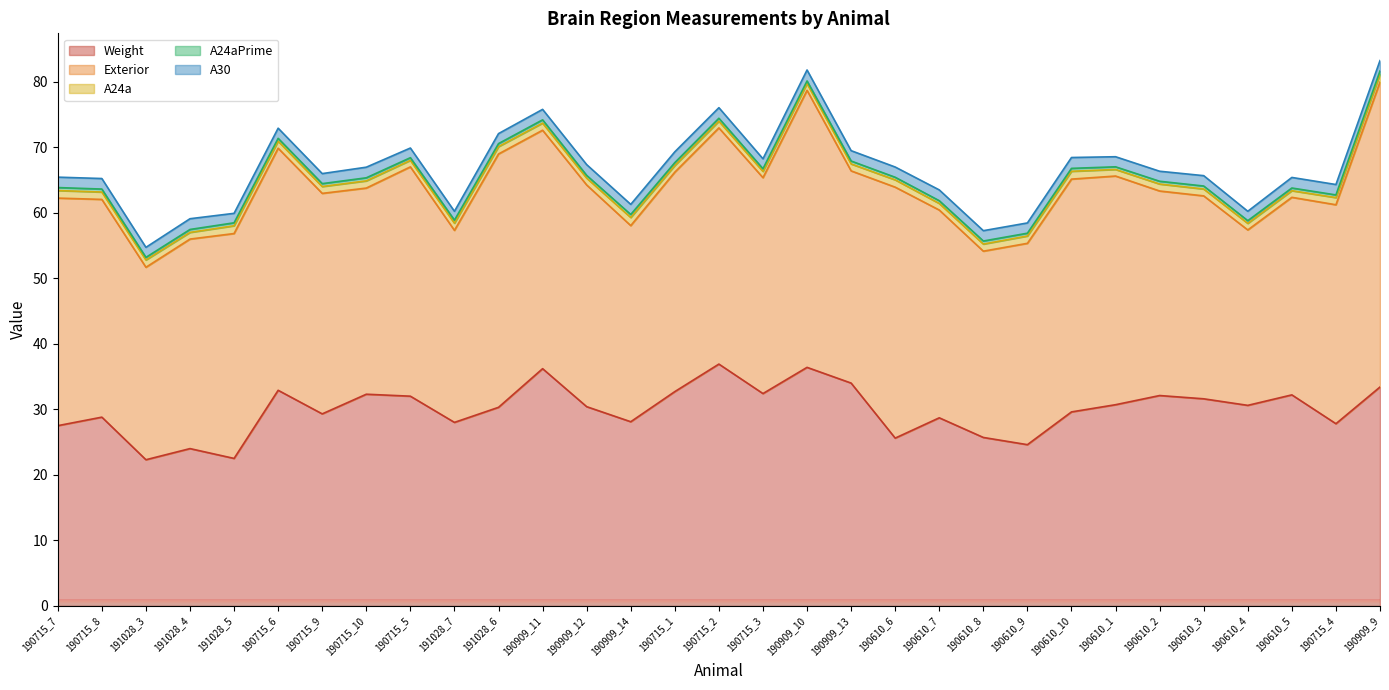

At which label does A24a first exceed 1?

190715_7